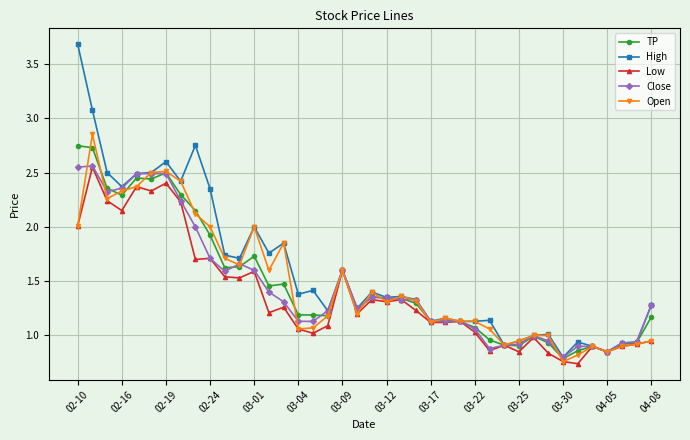

True or false: Close has more than 1 interior local peaks.

True